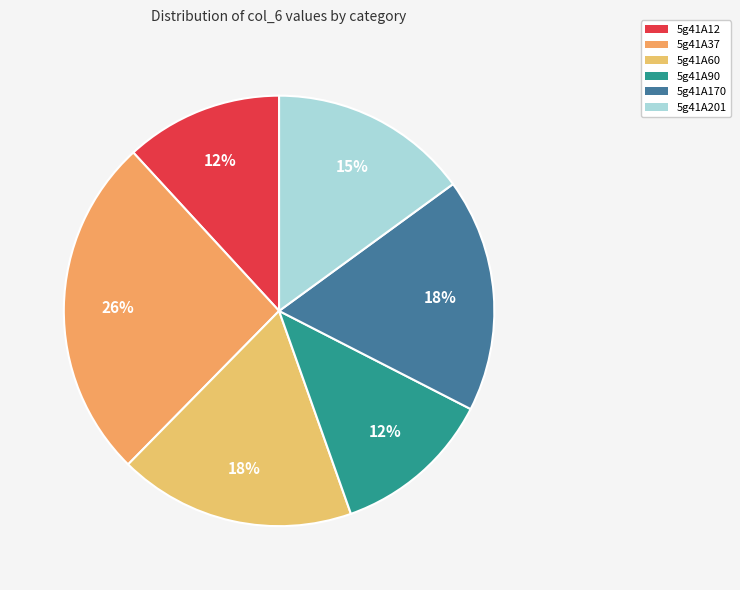

To the nearest percent, what portion does 5g41A60 represent?

18%